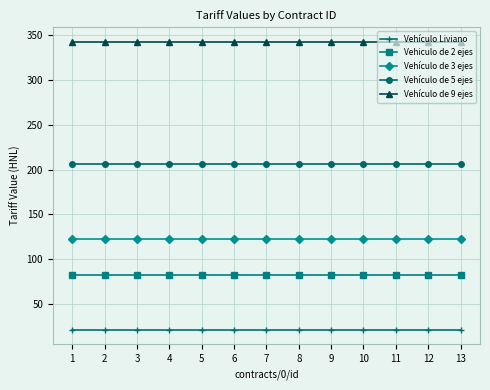

True or false: Vehiculo de 2 ejes has a value of 37 at 12.

False